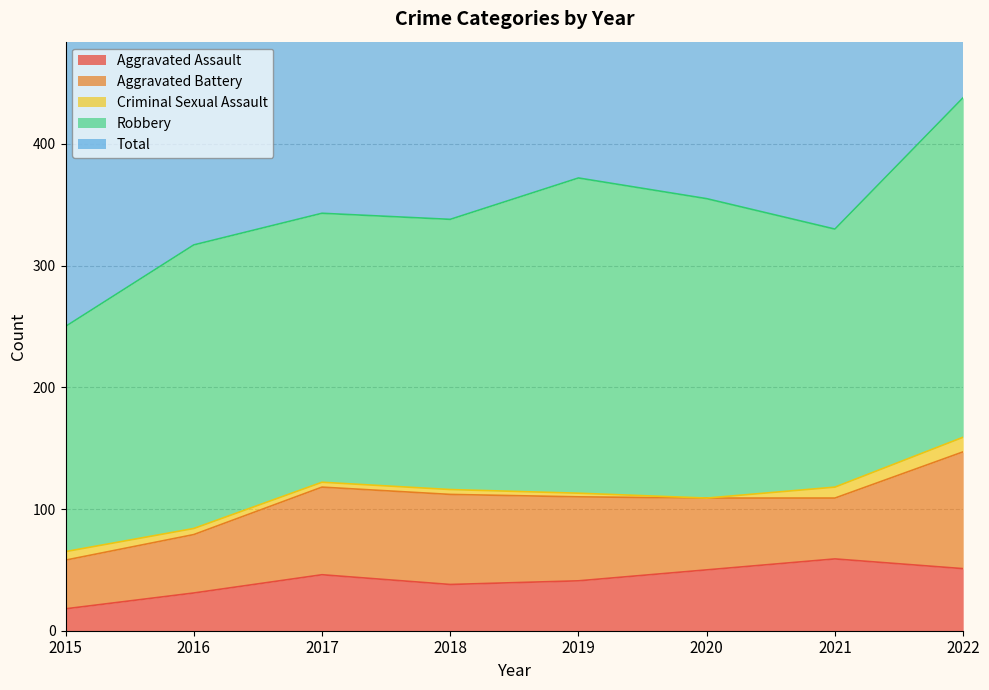

Which series has the widest spread of values?

Total